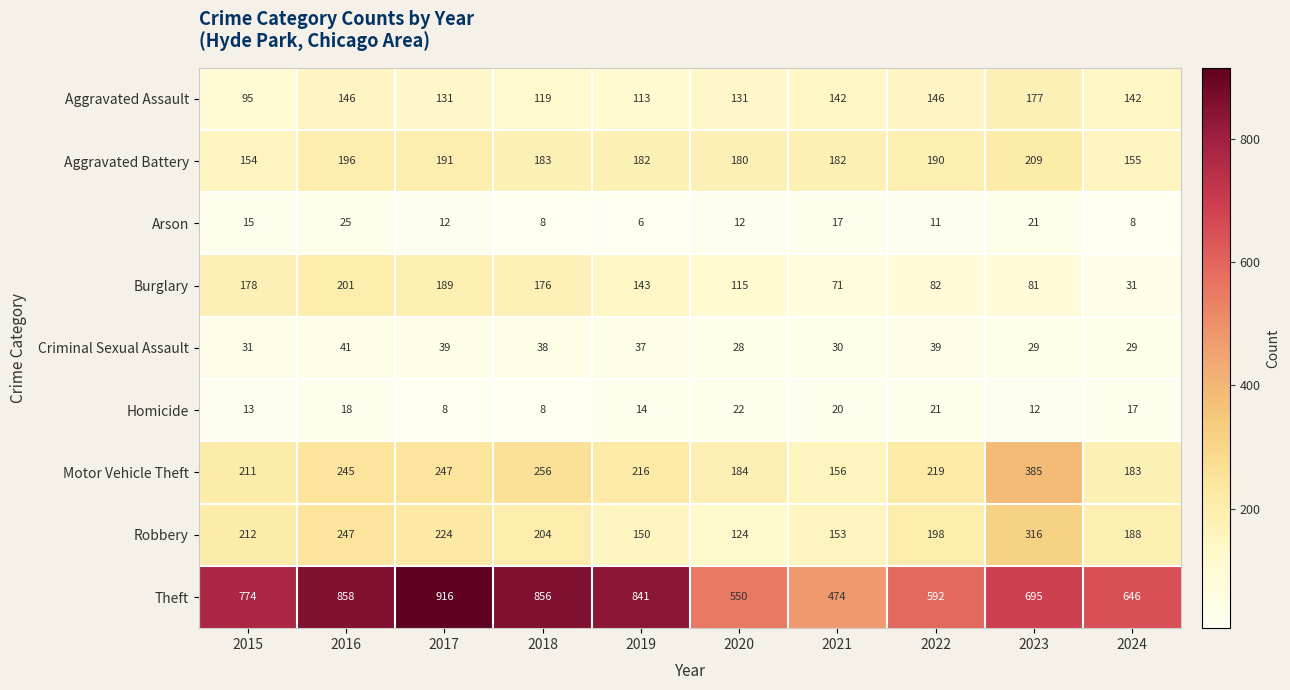

What is the difference between the highest and lowest values at 2023?

683